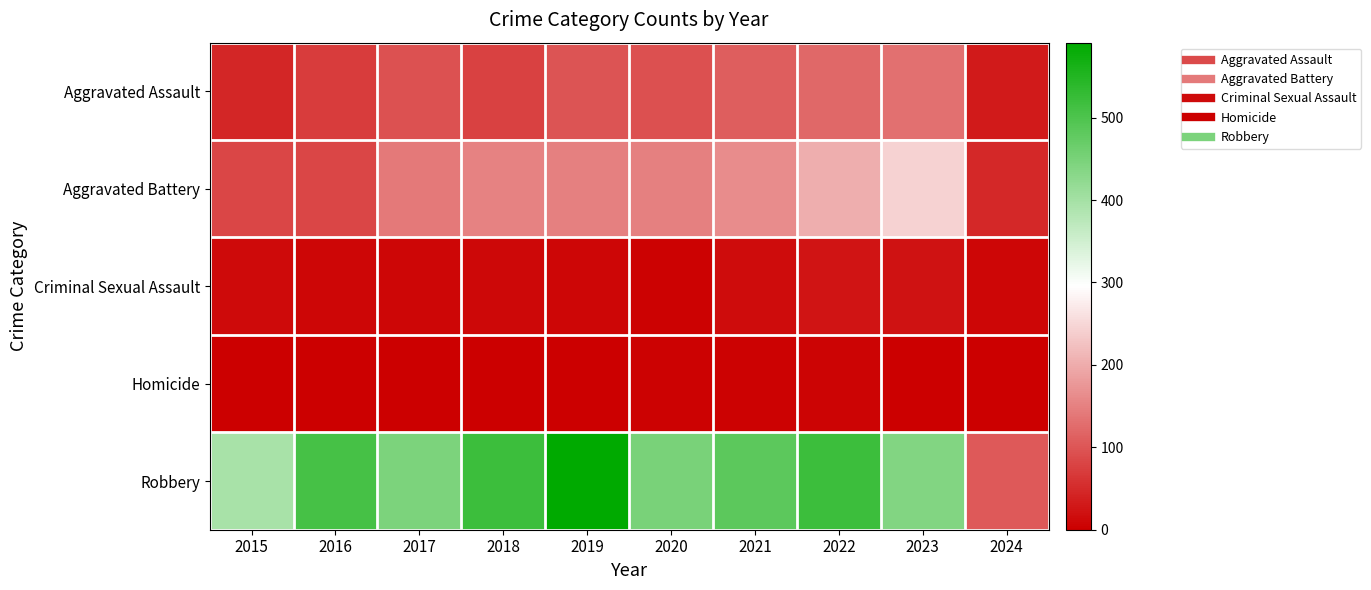

Reading right to left, transcribe all the data shown in this chart.

Aggravated Assault: 2024=32	2023=130	2022=121	2021=110	2020=94	2019=98	2018=77	2017=95	2016=71	2015=46
Aggravated Battery: 2024=48	2023=244	2022=202	2021=163	2020=150	2019=148	2018=152	2017=142	2016=82	2015=82
Criminal Sexual Assault: 2024=9	2023=22	2022=24	2021=14	2020=3	2019=8	2018=11	2017=8	2016=8	2015=12
Homicide: 2024=2	2023=2	2022=5	2021=4	2020=3	2019=2	2018=1	2017=1	2016=1	2015=0
Robbery: 2024=104	2023=440	2022=521	2021=484	2020=450	2019=591	2018=520	2017=446	2016=510	2015=395